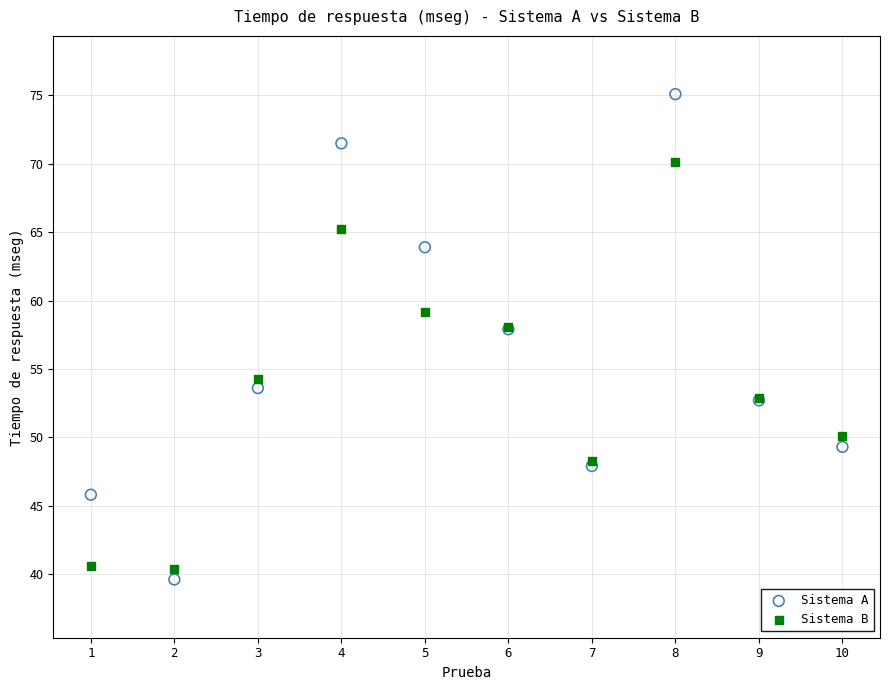

In the Sistema B series, what Y value is closest to 55?

54.3